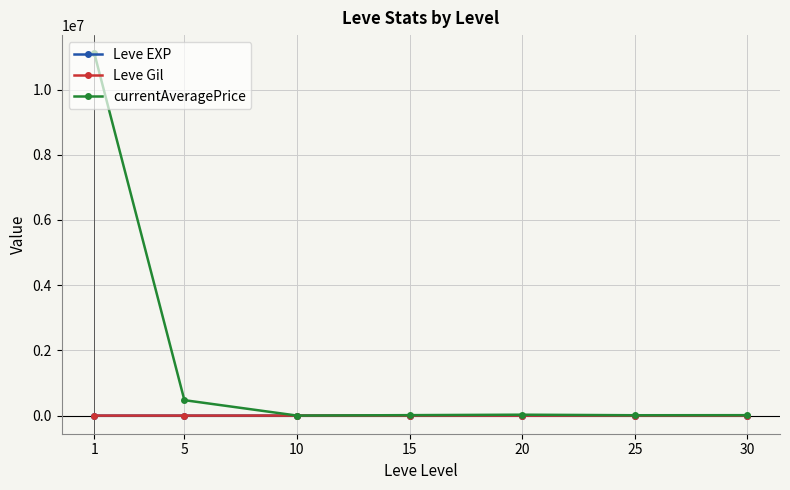

What are all the series names shown in the legend?

Leve EXP, Leve Gil, currentAveragePrice